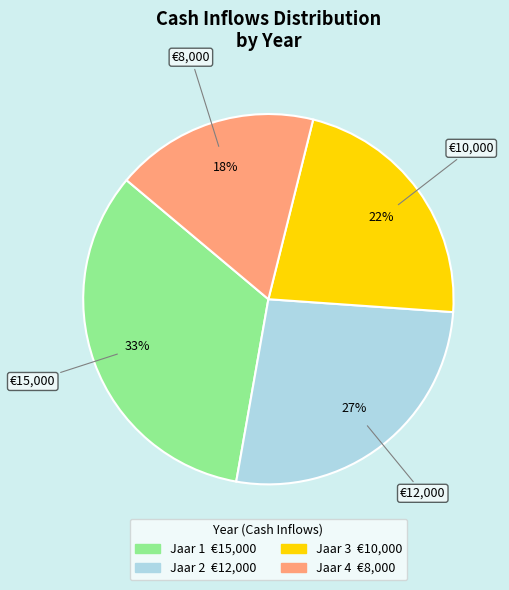

Is the sum of Jaar 2 and Jaar 4 greater than half?

No